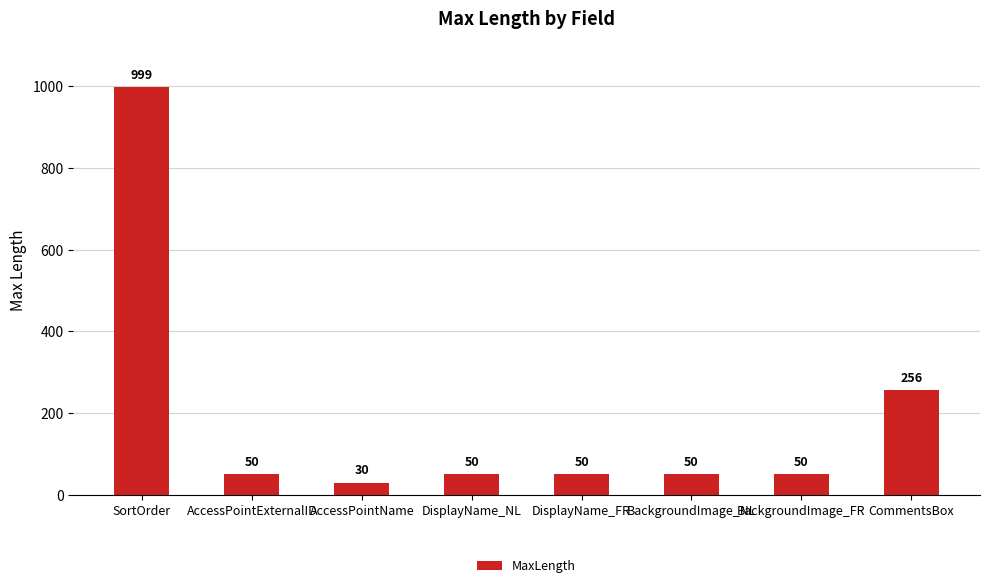

True or false: the data shows 50 at AccessPointExternalID.

True